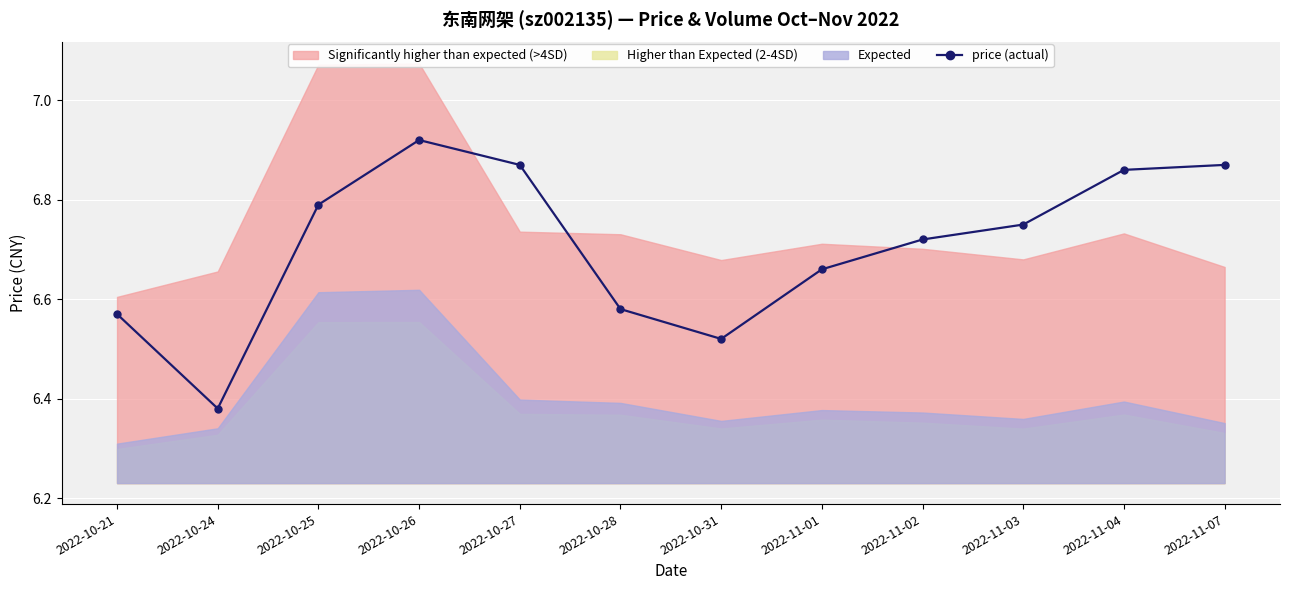

At which category does the data reach its first local valley?

2022-10-24